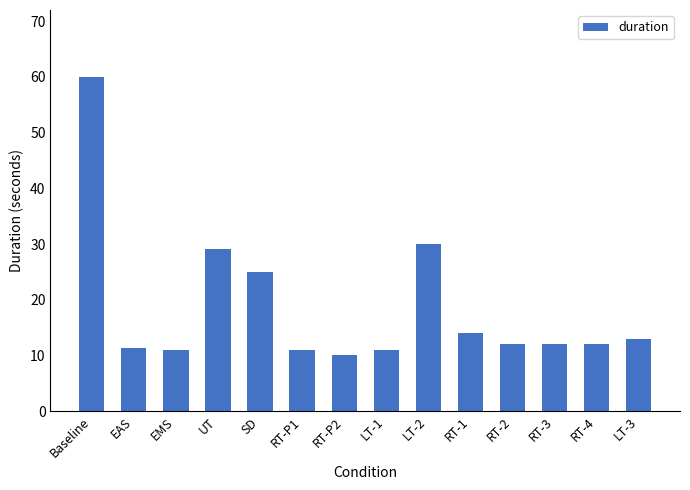

What is the average value?

18.7